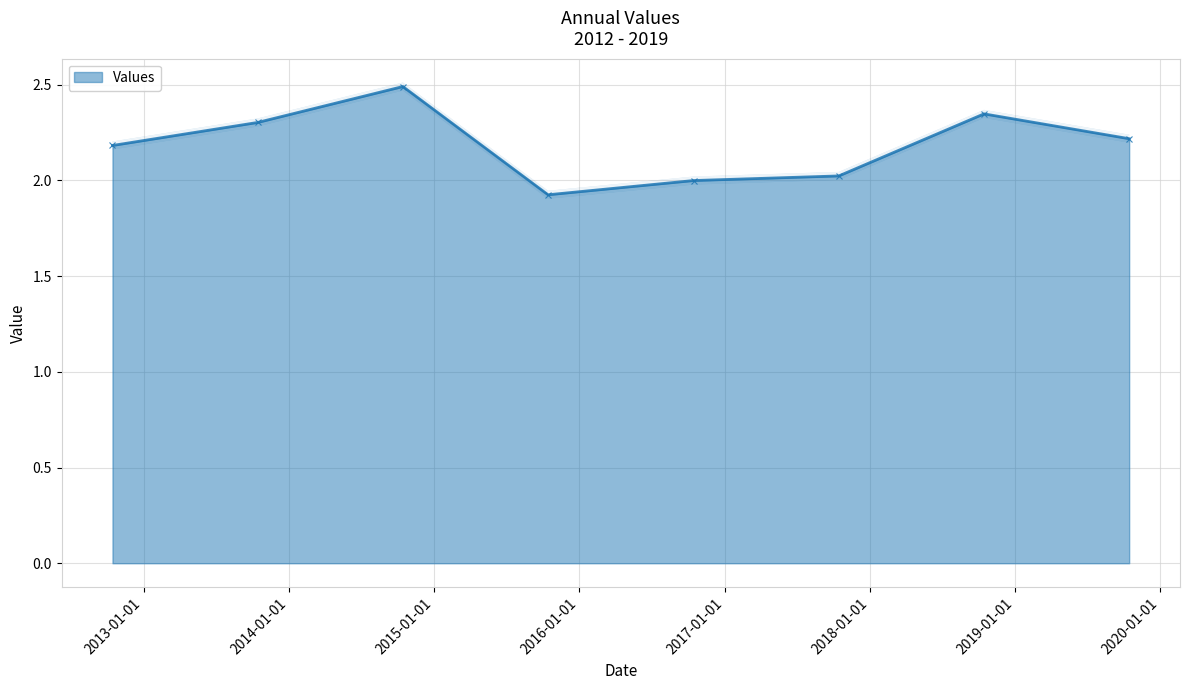

Is it true that the value at 2019-10-15 is 1.1?

False